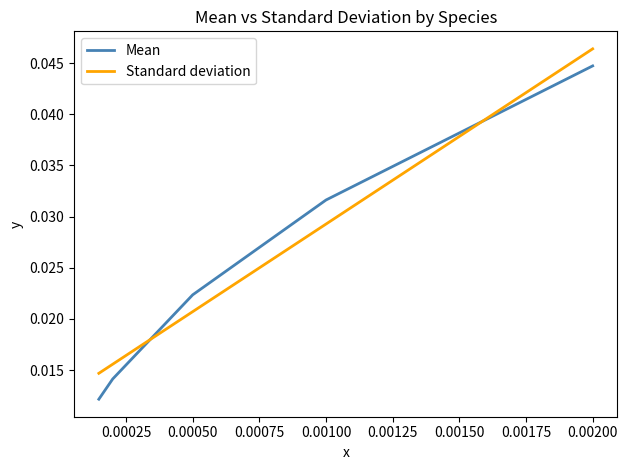

True or false: Standard deviation has more than 2 interior local peaks.

False